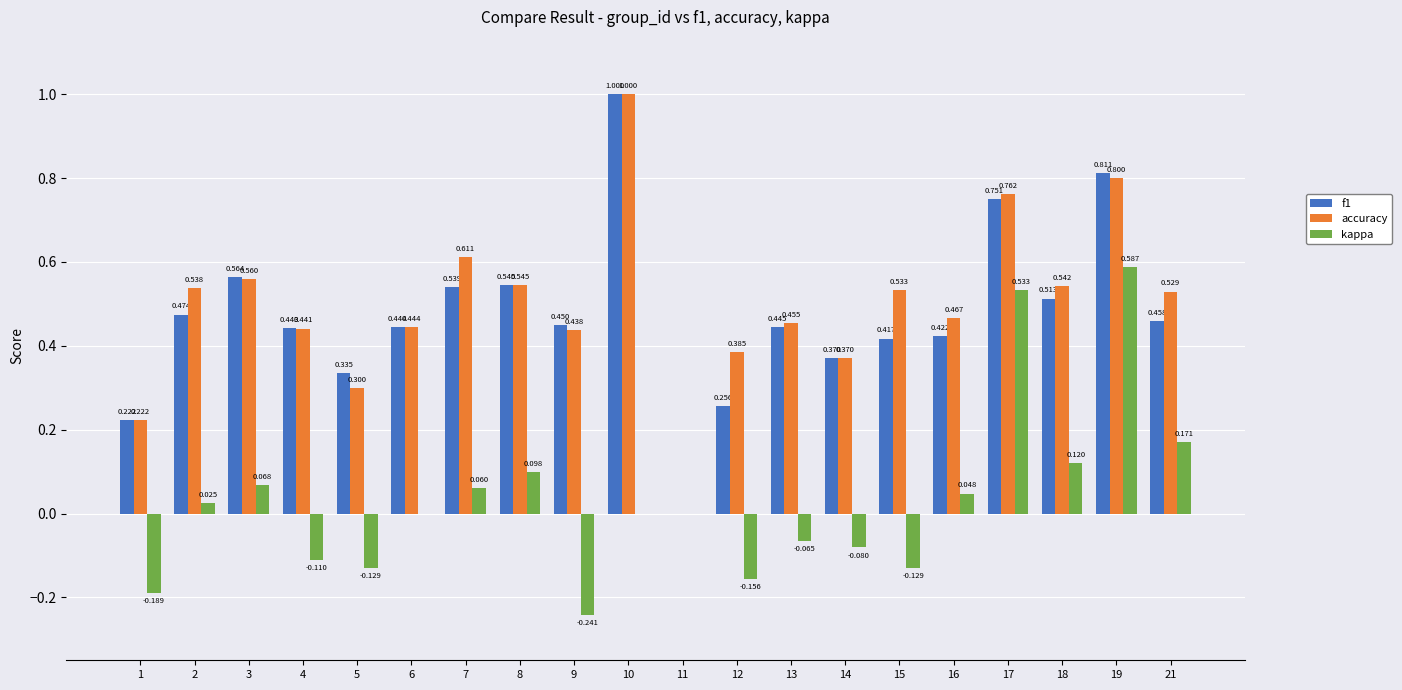

What is the maximum value for accuracy?

1.0